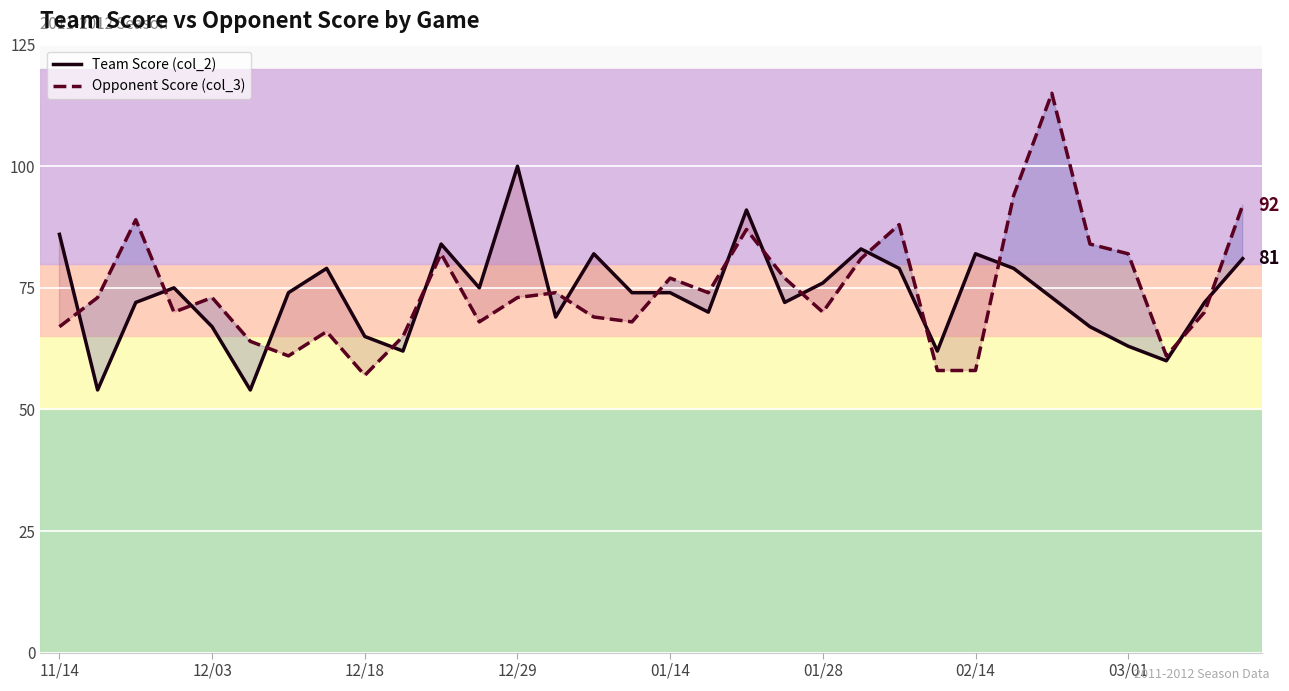

How many data points in Team Score (col_2) are above 74?

14